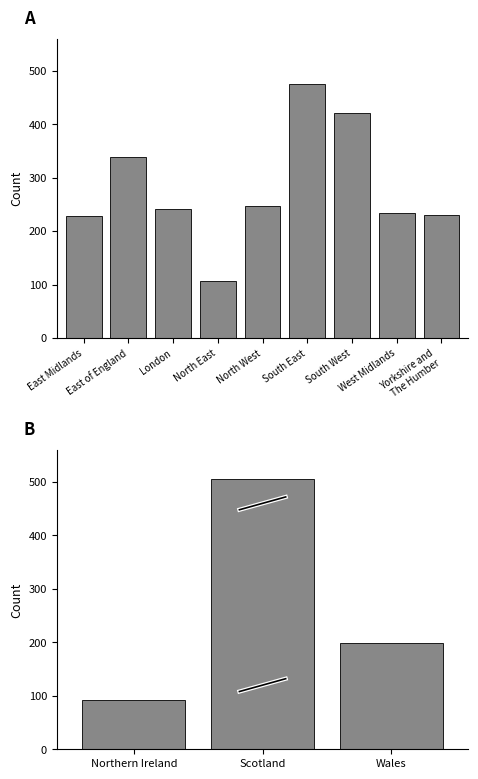

Between South West and South East, which is larger?

South East